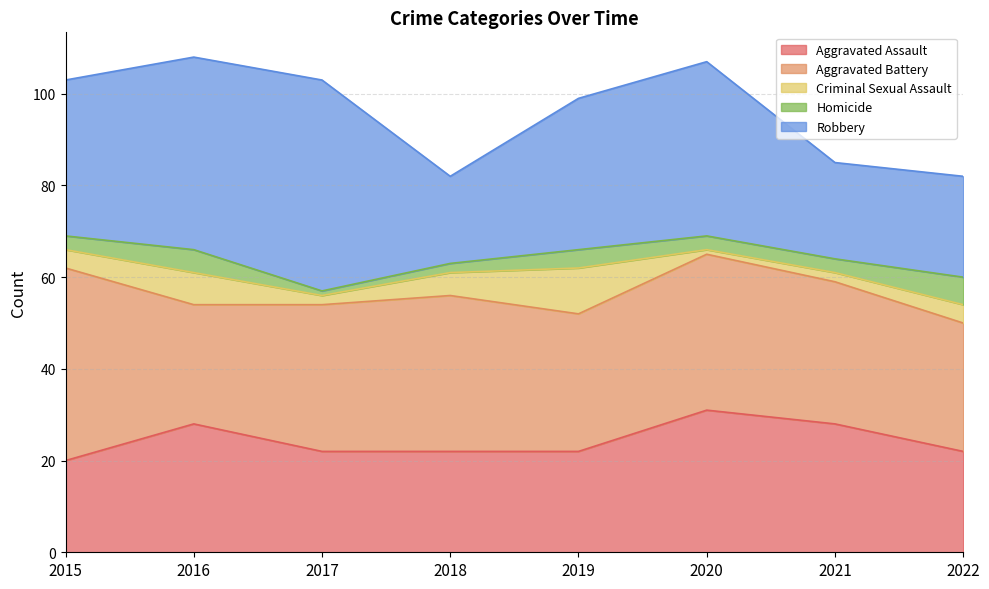

What is the highest value of the Aggravated Battery series?

42